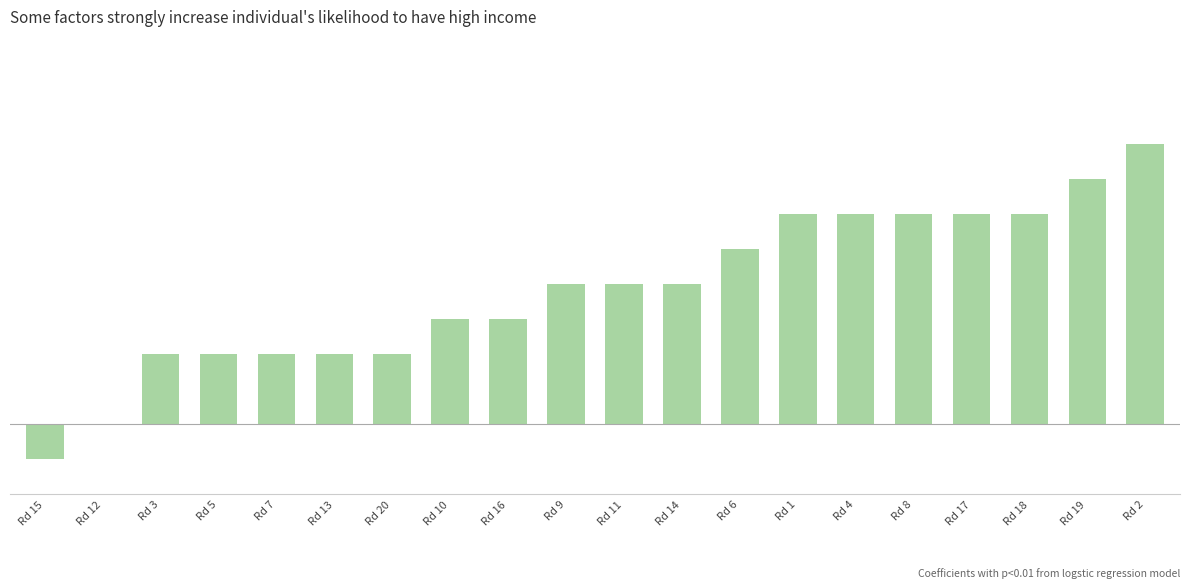

Are the bars grouped side by side (vs. stacked)?

No